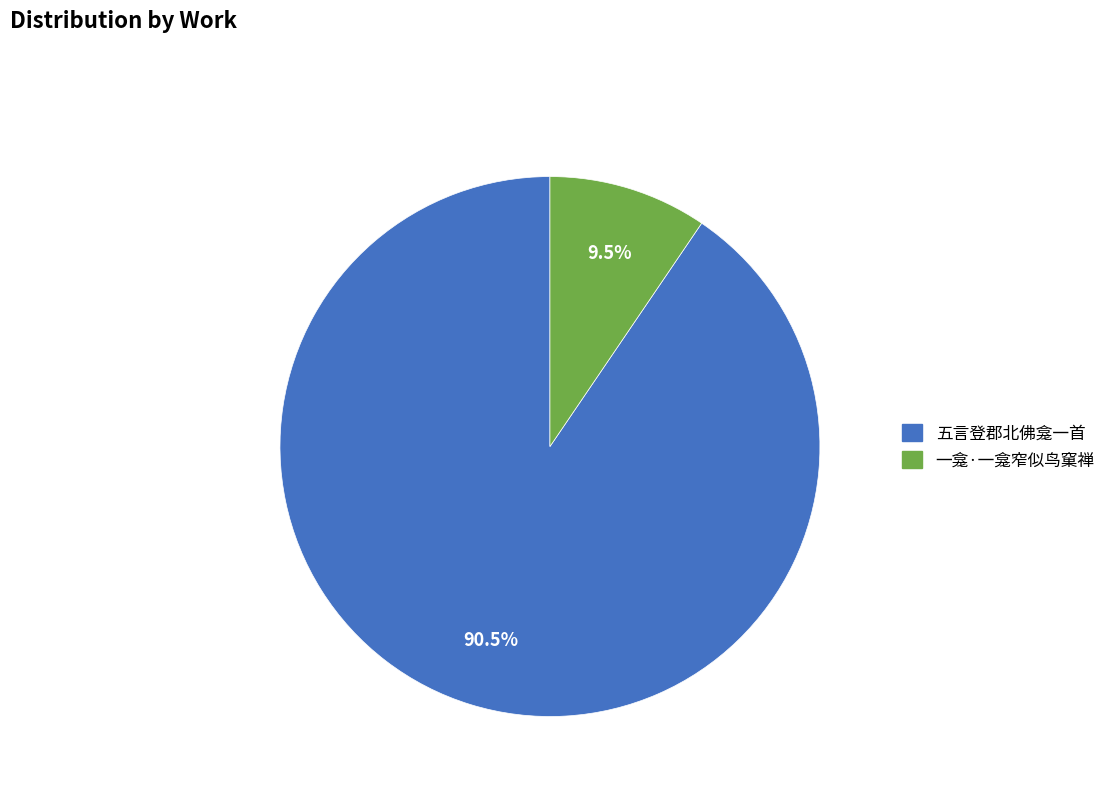

Which category has the smallest portion of the pie?

一龛·一龛窄似鸟窠禅